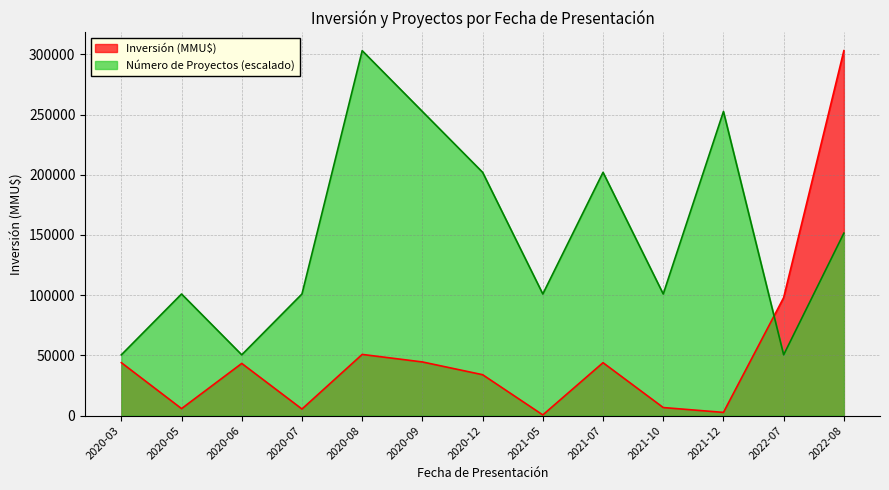

In Inversión (MMU$), how many points are higher than both neighbors (excluding endpoints)?

3